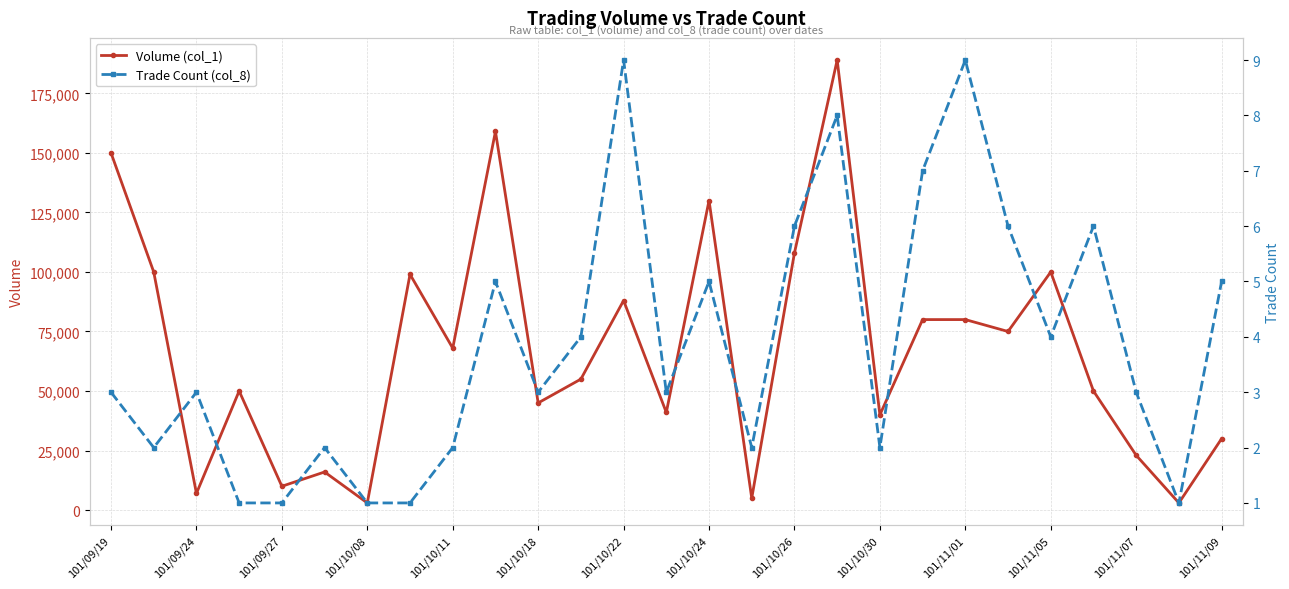

The value of Volume (col_1) at 101/09/27 is 10000. True or false?

True